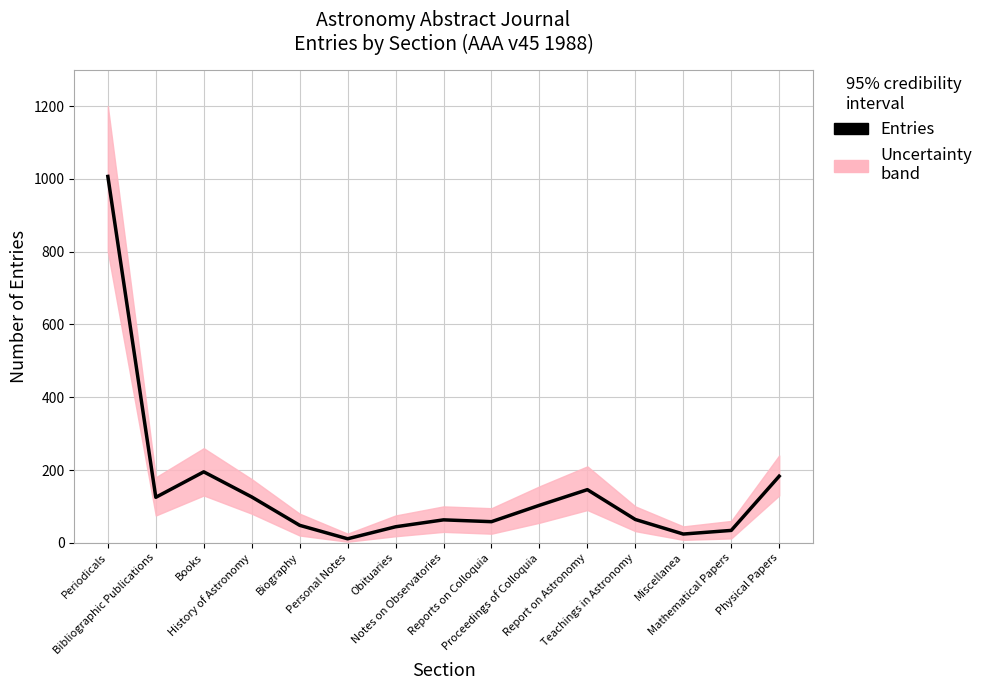

Which label corresponds to the largest value in the chart?

Periodicals